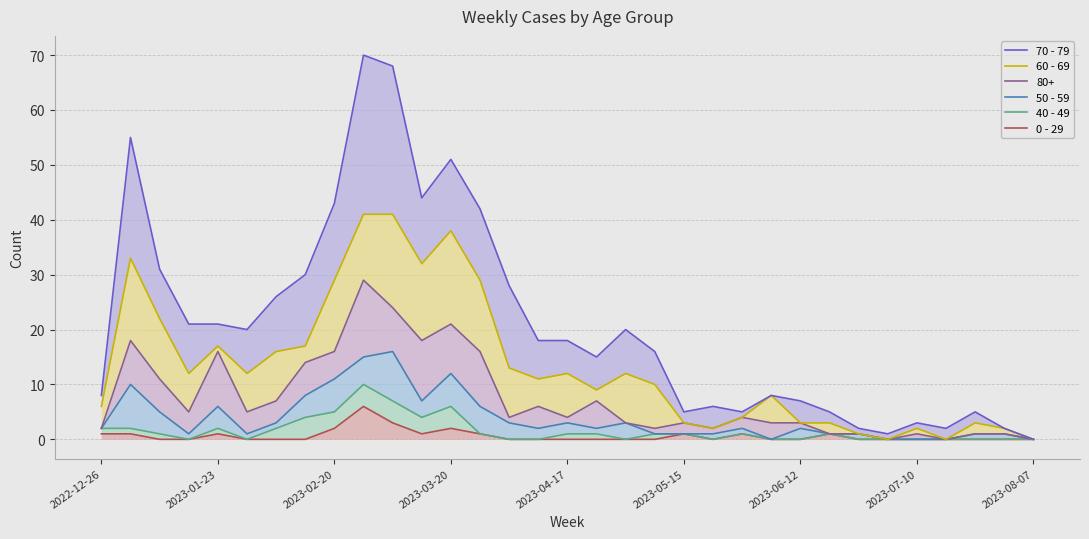

Is it true that 50 - 59 equals 5 at 2023-04-17?

False